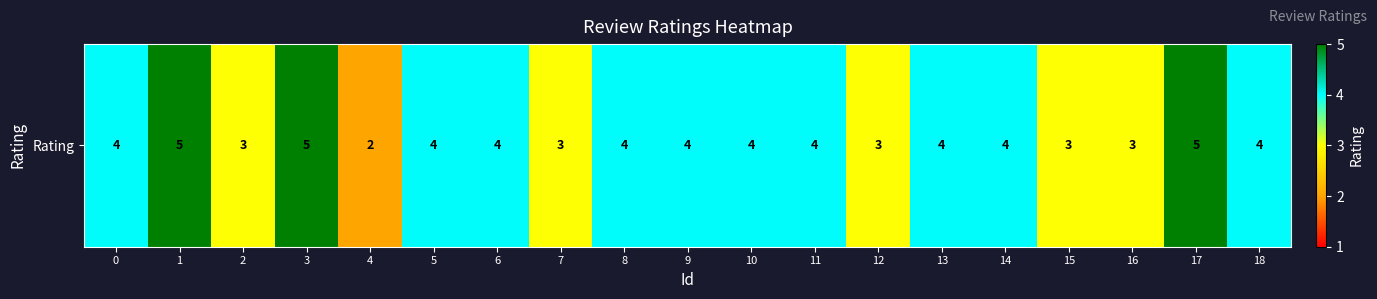

What is the smallest value displayed?

2